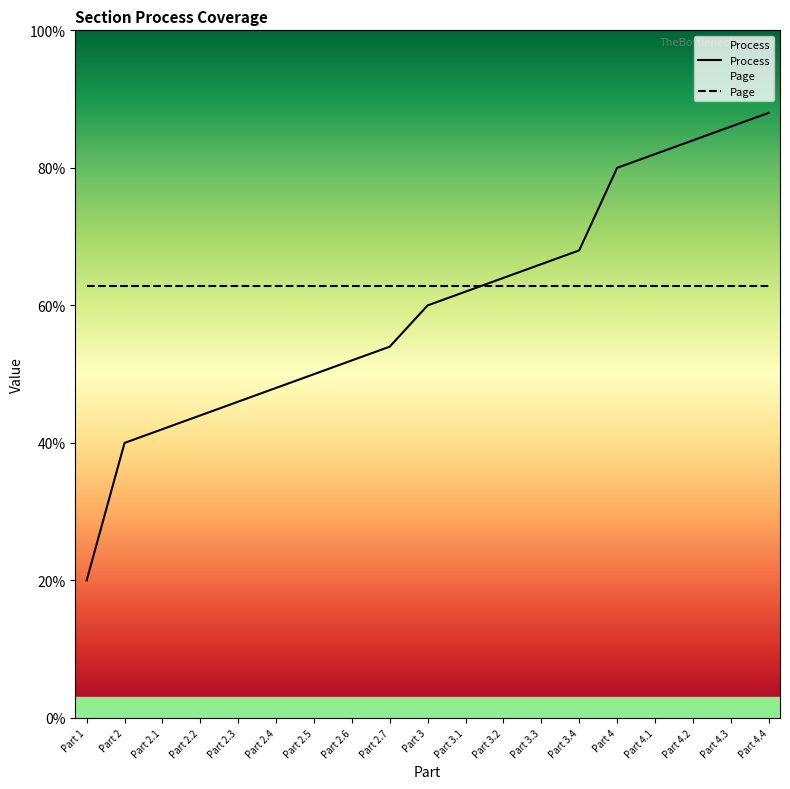

Does the chart display data point markers on the line(s)?

No